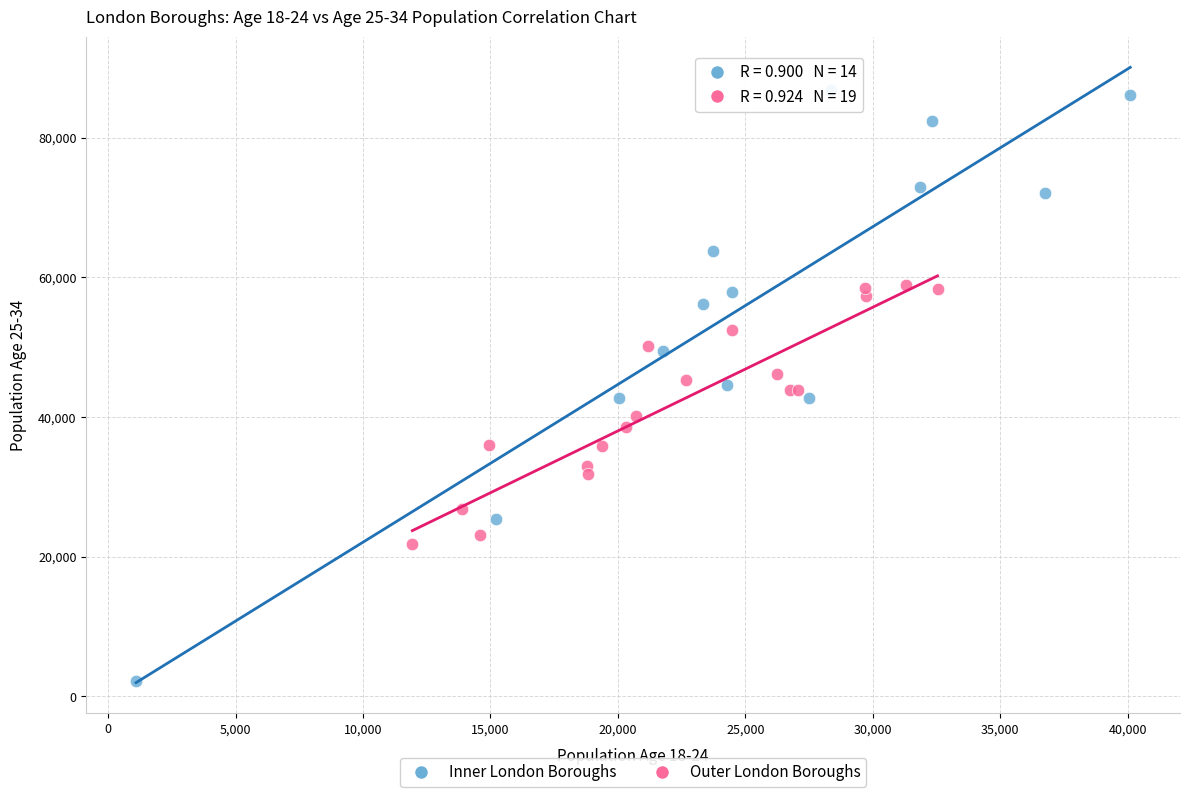

Which series has the widest spread of Y values?

Inner London Boroughs